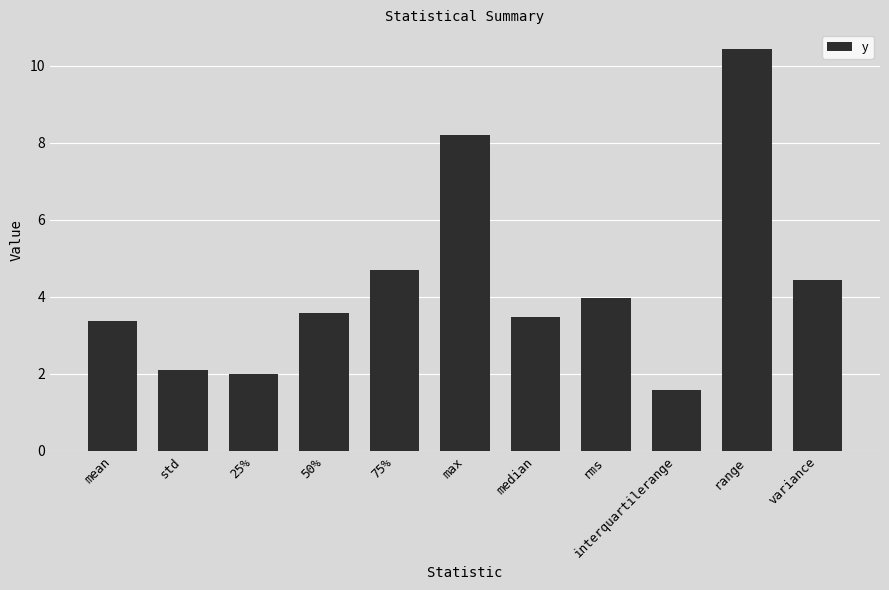

The chart shows a value of 3.4 at mean. True or false?

True